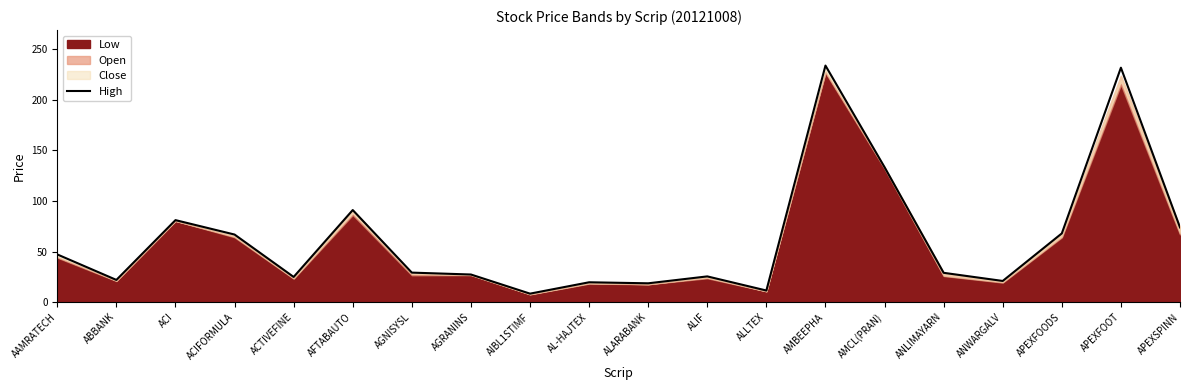

How many points are higher than both their immediate neighbors (excluding endpoints)?

6